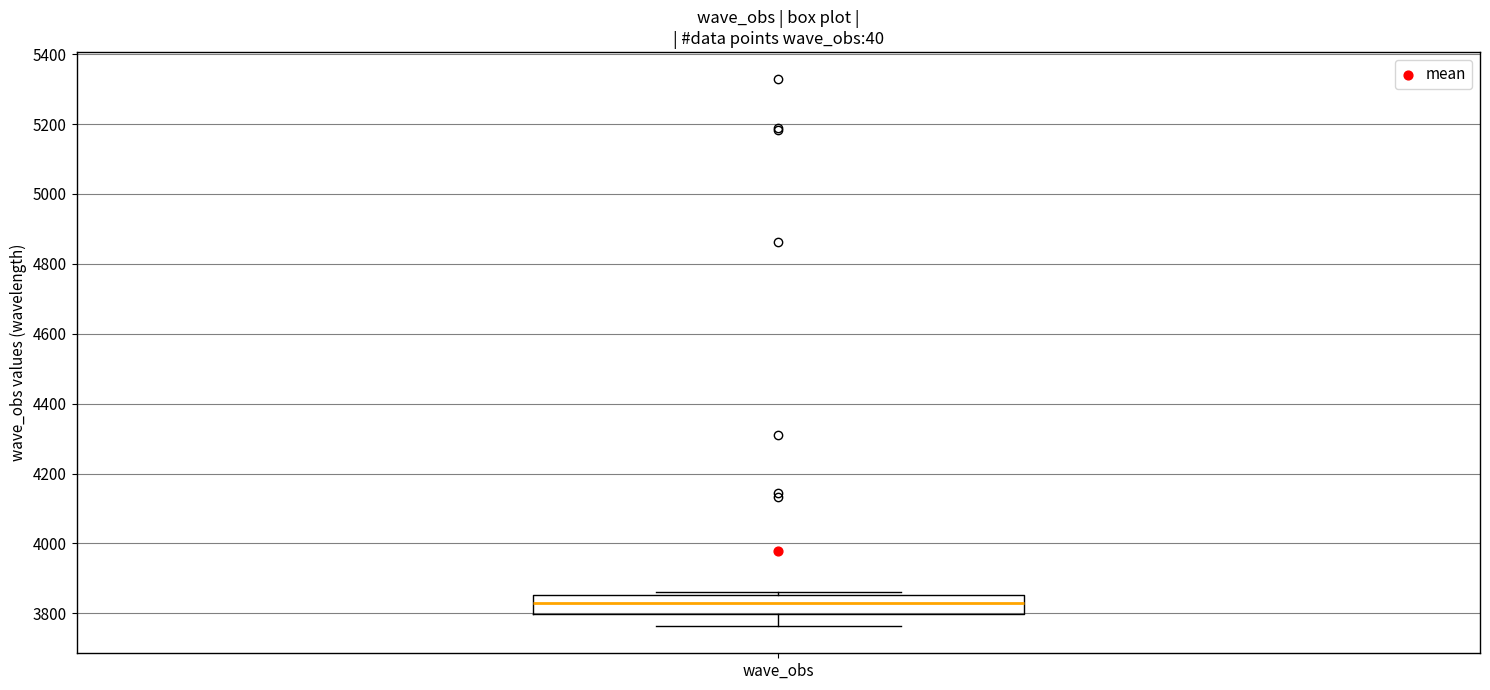

Where is the lower edge of the box for wave_obs on the y-axis? The values are not printed on the chart, so give them approximately, as read against the axis.

3800